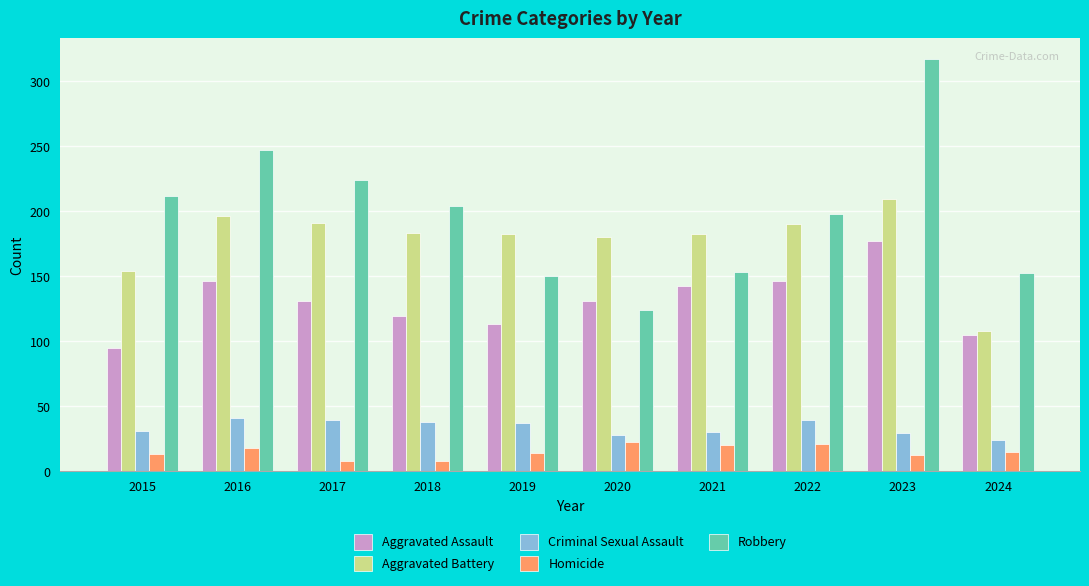

At which label does Aggravated Battery reach its peak?

2023